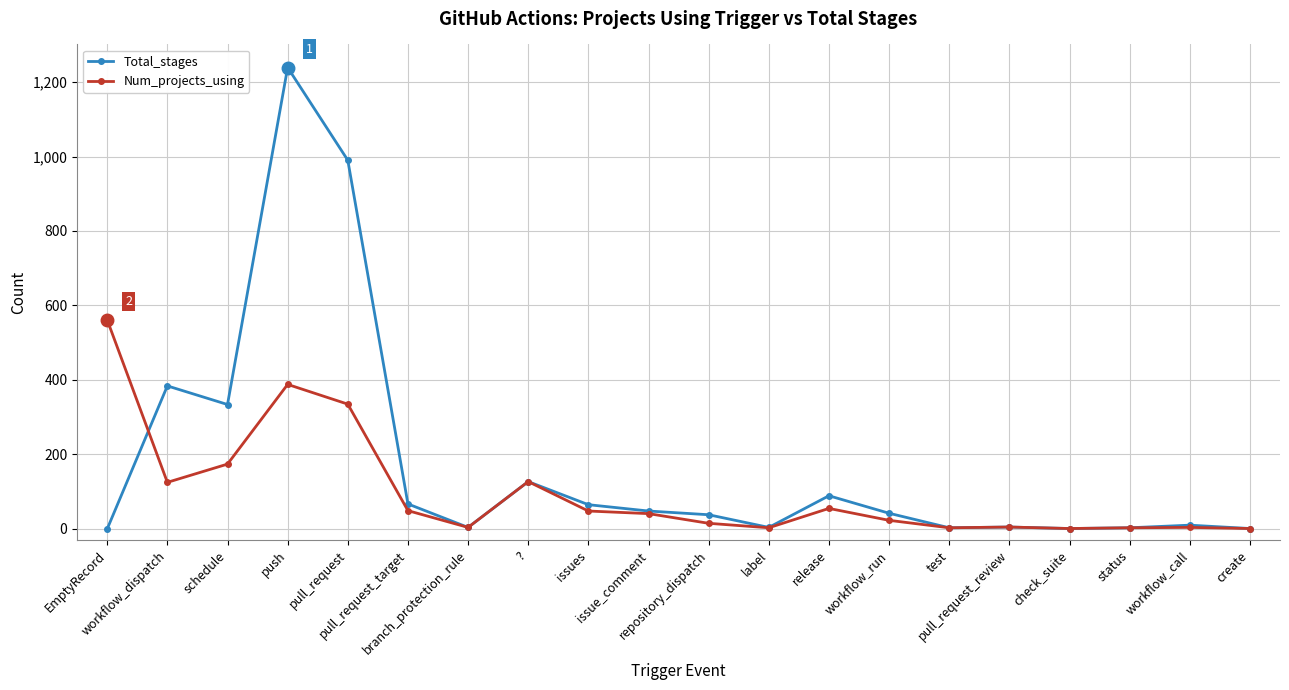

True or false: Total_stages has more than 1 points higher than both neighbors.

True